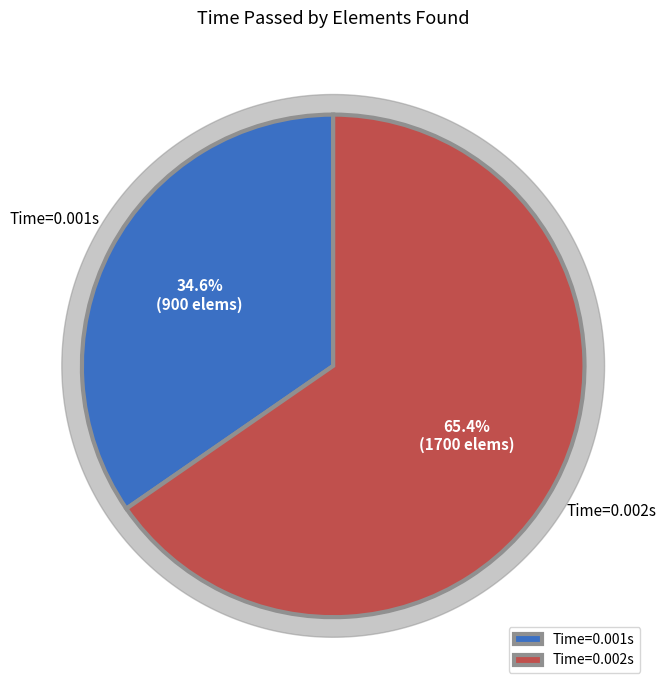

Between 250 and 500, which is larger?

500